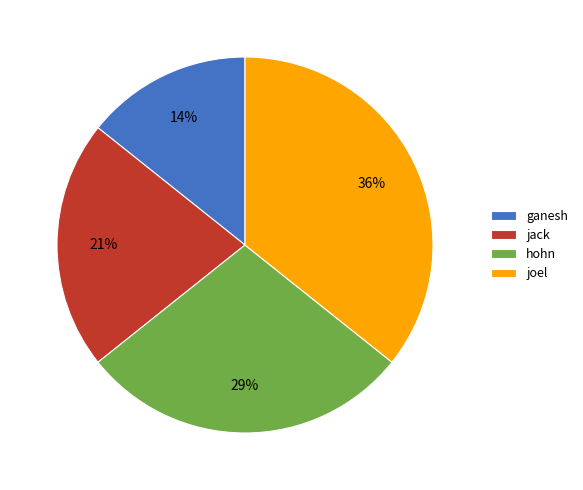

To the nearest percent, what percentage of the pie is jack?

21%